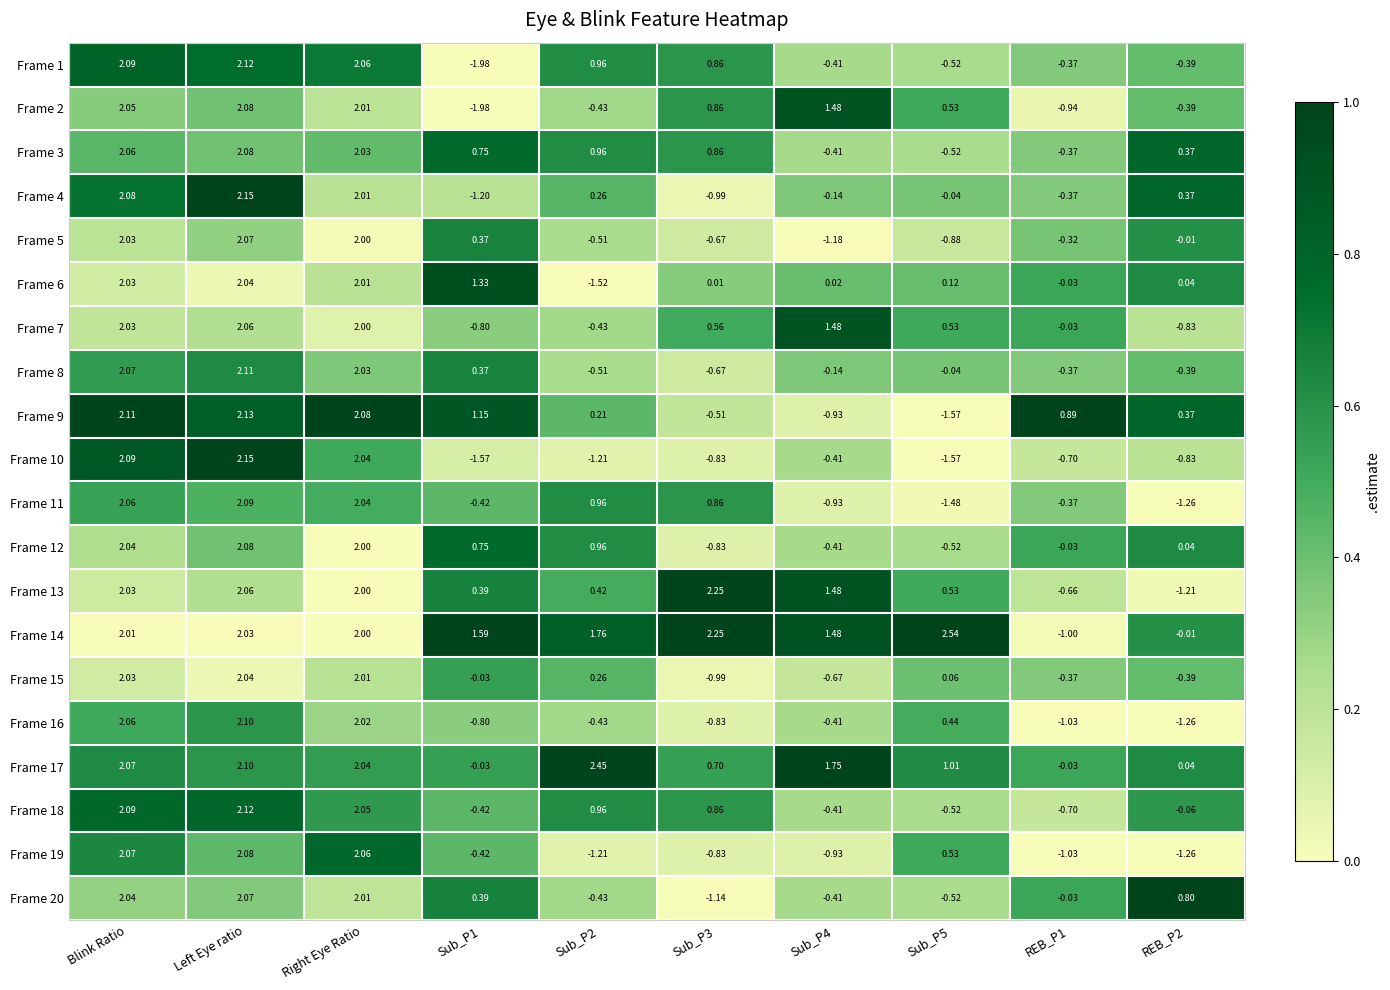

At which category is the sum across all series the highest?

Left Eye ratio